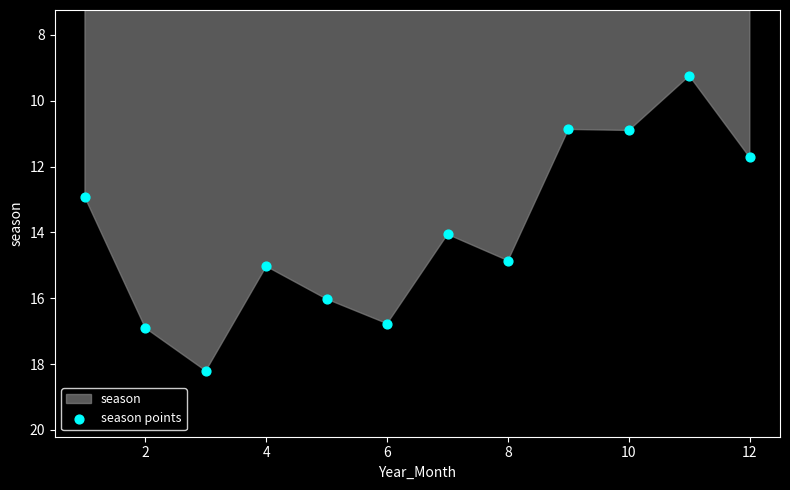

What is the average X value?

6.5